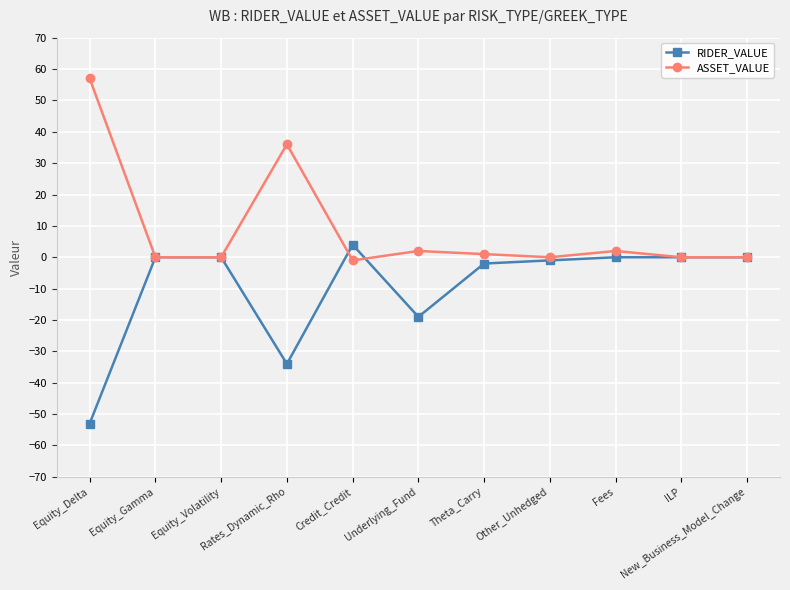

Count the number of data series in this chart.

2